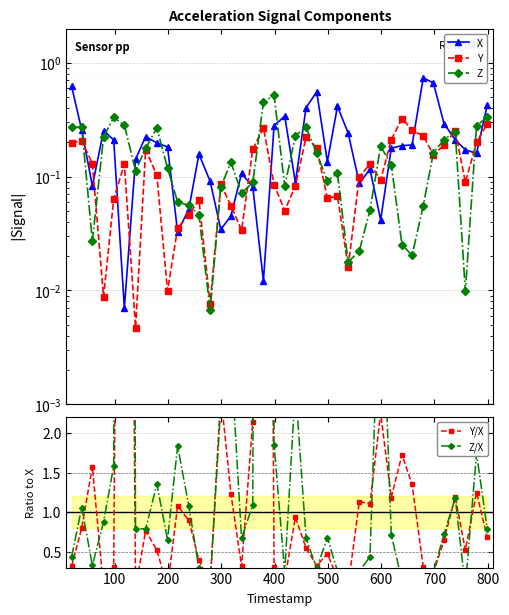

What is the value of the Z/X point at the 10th from the left?

0.7